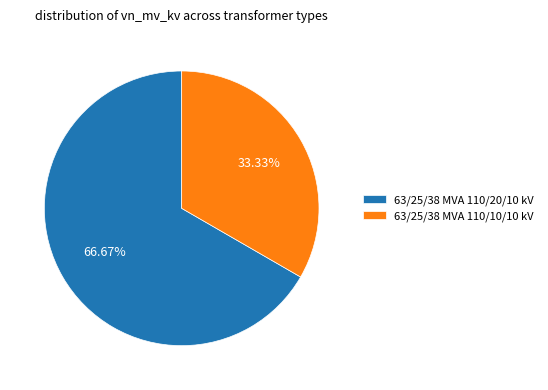

Which category has the biggest portion of the pie?

63/25/38 MVA 110/20/10 kV